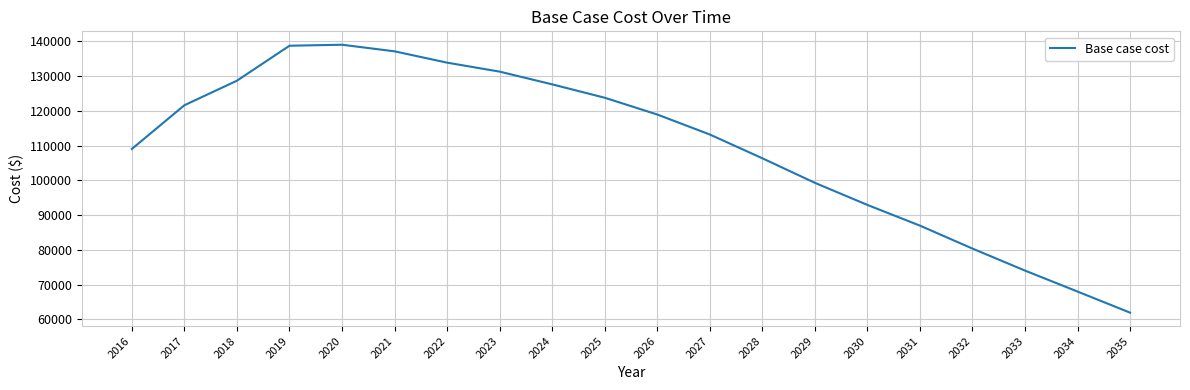

True or false: the data shows 113201.3 at 2027.

True